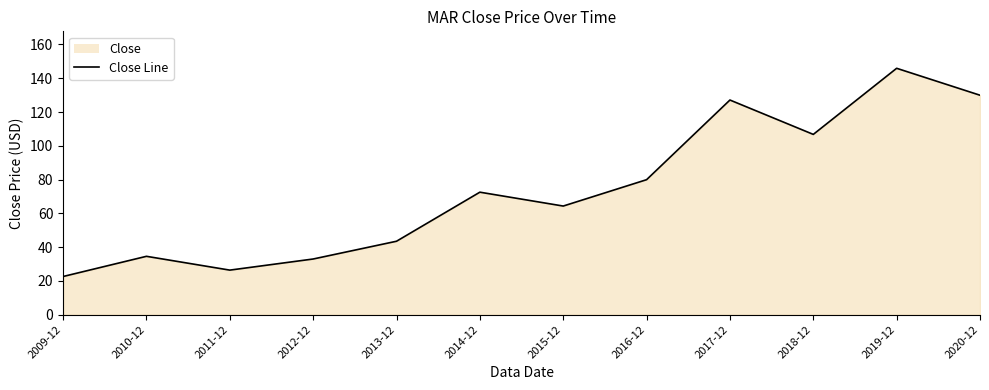

What position from the left is 2020-12?

12